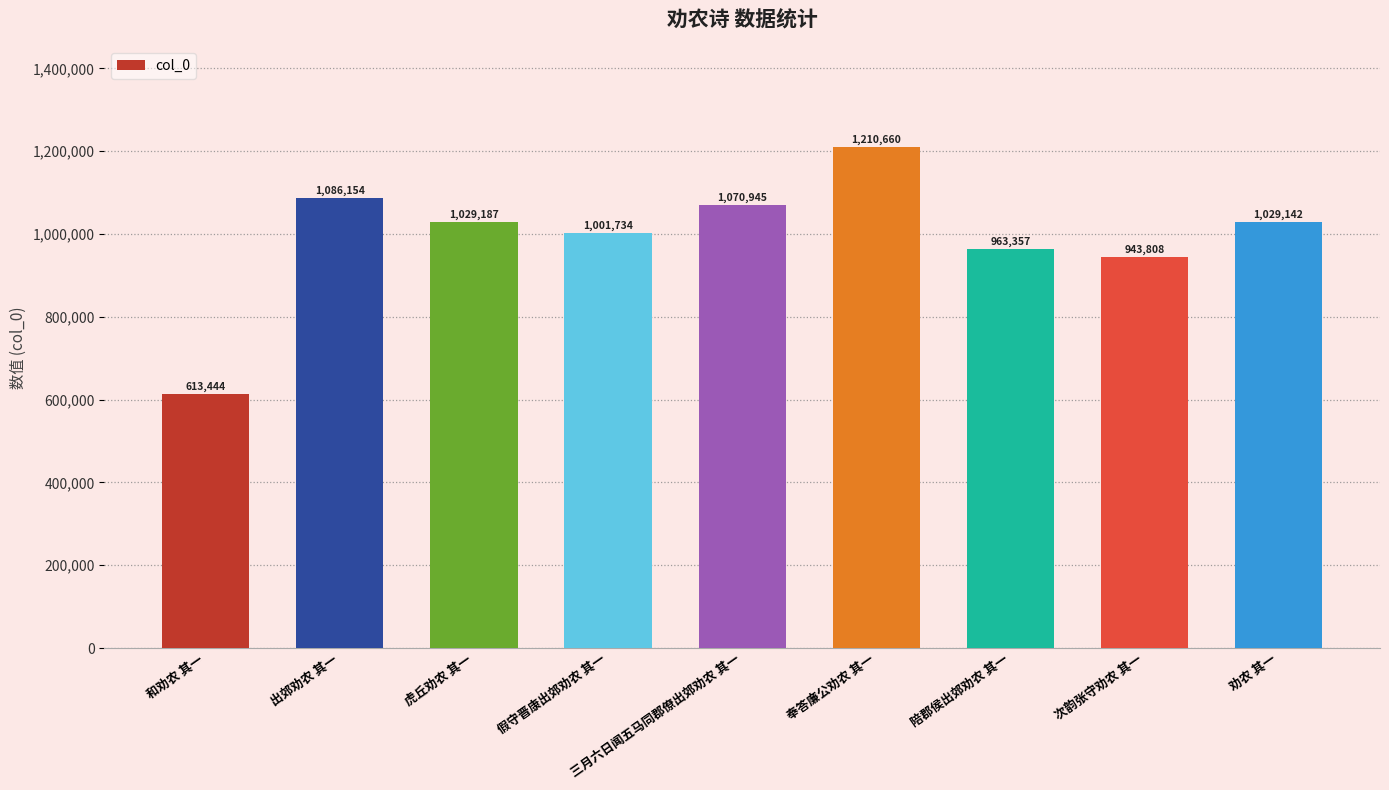

Reading left to right, transcribe all the data shown in this chart.

613444	1086154	1029187	1001734	1070945	1210660	963357	943808	1029142